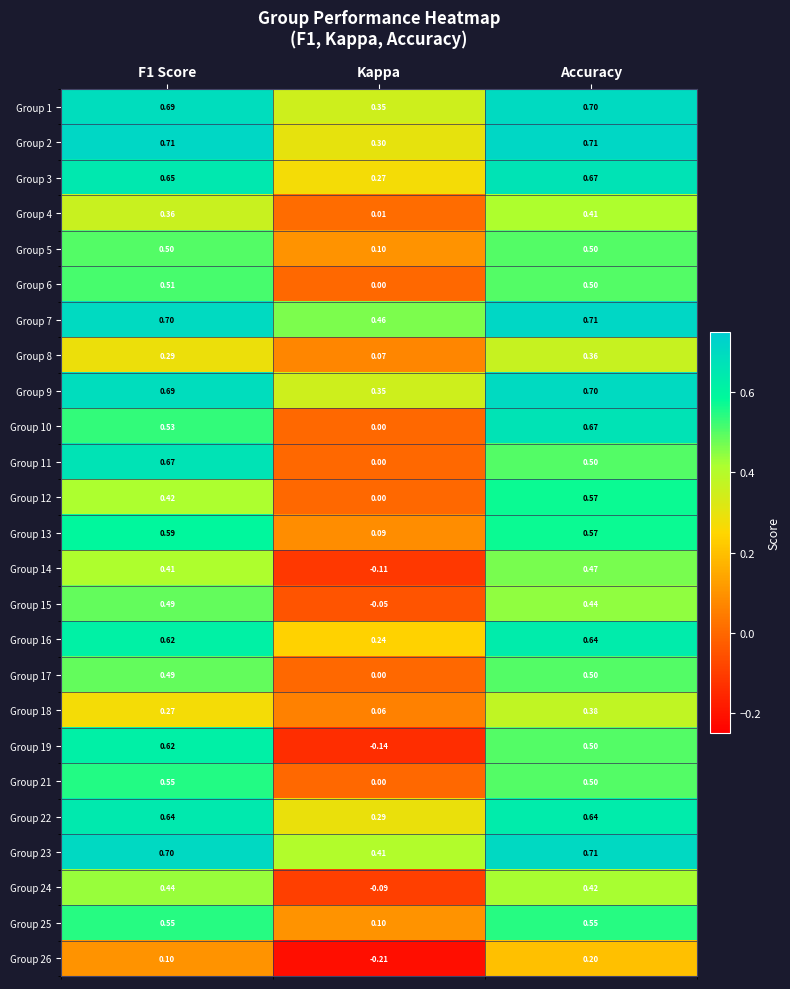

Is the value of Group 15 at Kappa greater than the value of Group 18 at Kappa?

No